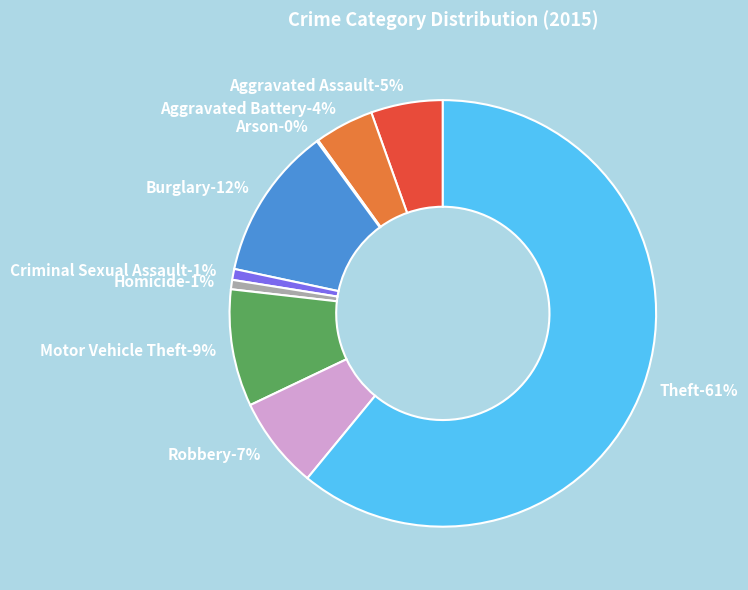

Which slice is the smallest?

Arson